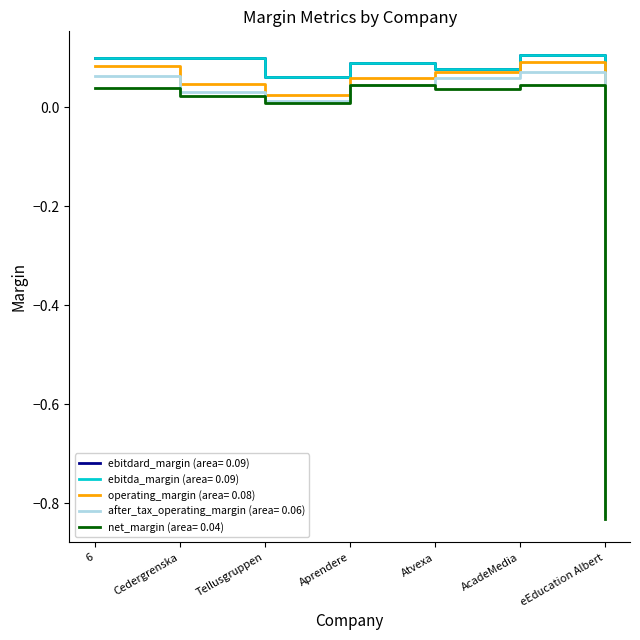

What is the label of the 6th point from the left?

AcadeMedia